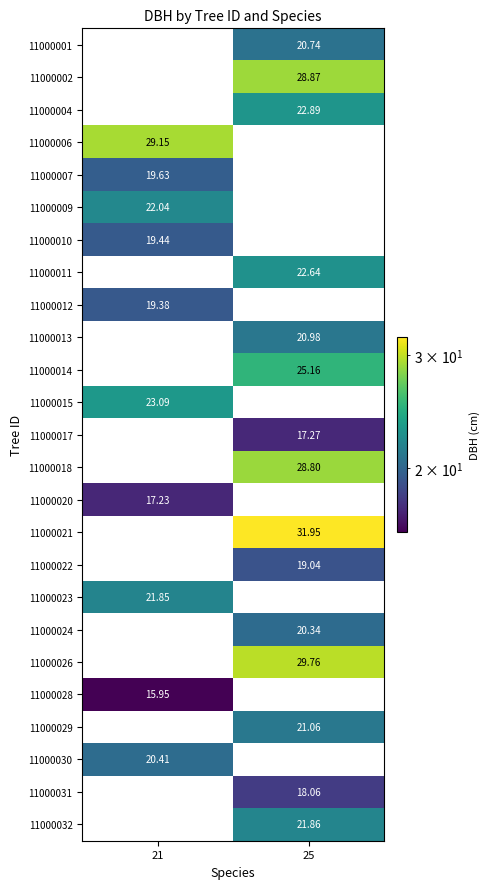

What is the minimum value shown in the chart?

15.9